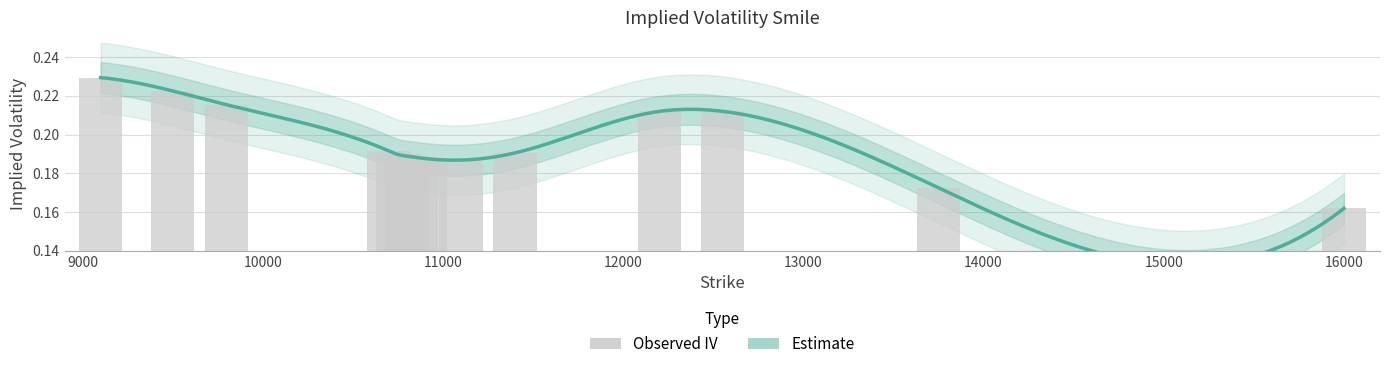

Reading right to left, extract all data points from this chart.

16000=0.2	13750=0.2	12550=0.2	12200=0.2	11400=0.2	11100=0.2	10900=0.2	10850=0.2	10800=0.2	10750=0.2	10700=0.2	9800=0.2	9500=0.2	9100=0.2